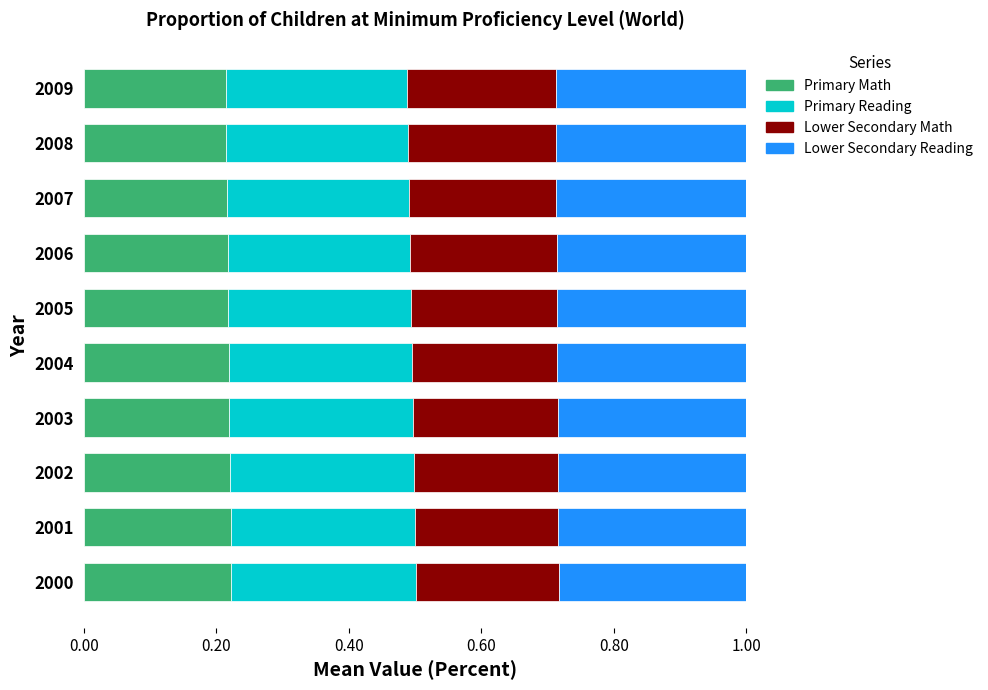

What is the total value across all series at 2007?

1.0